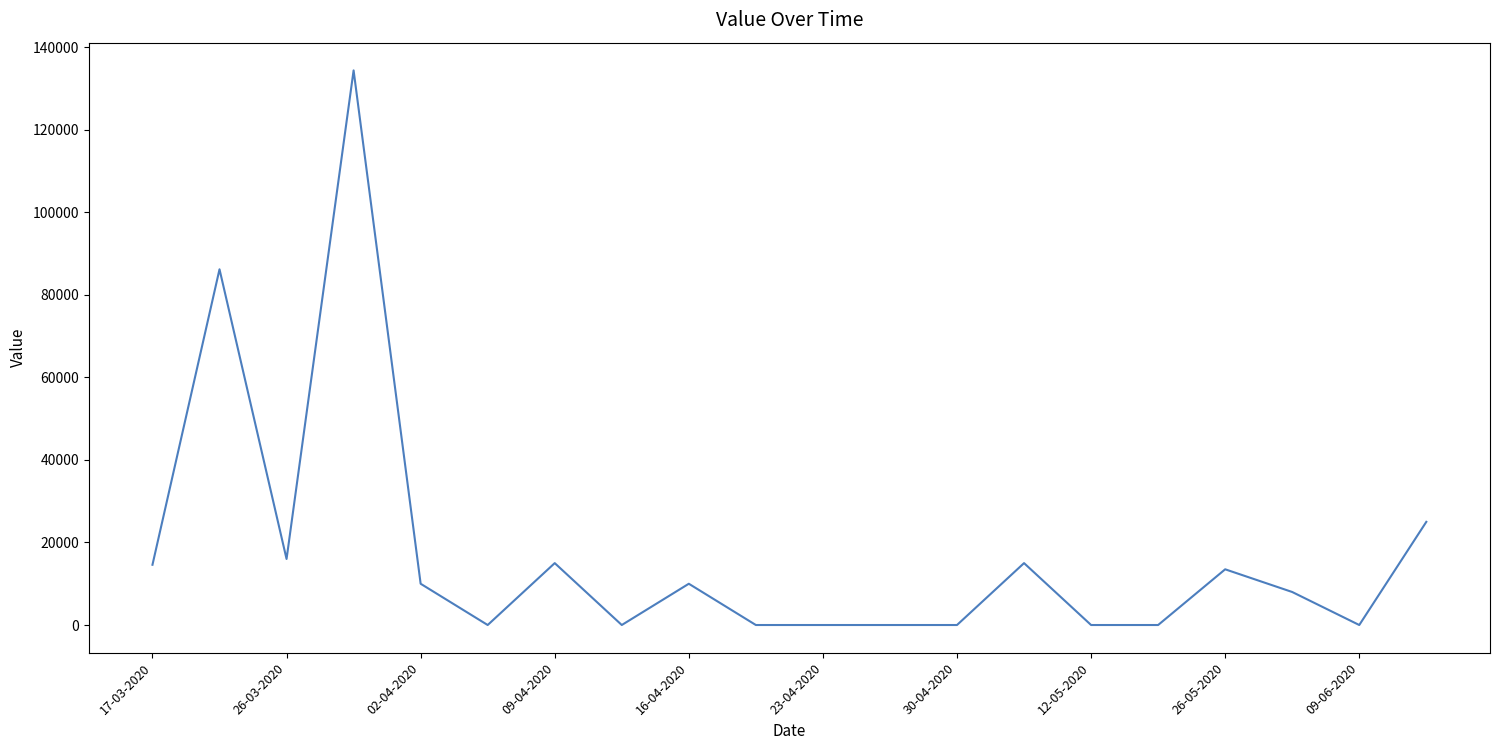

What is the greatest value displayed?

134400